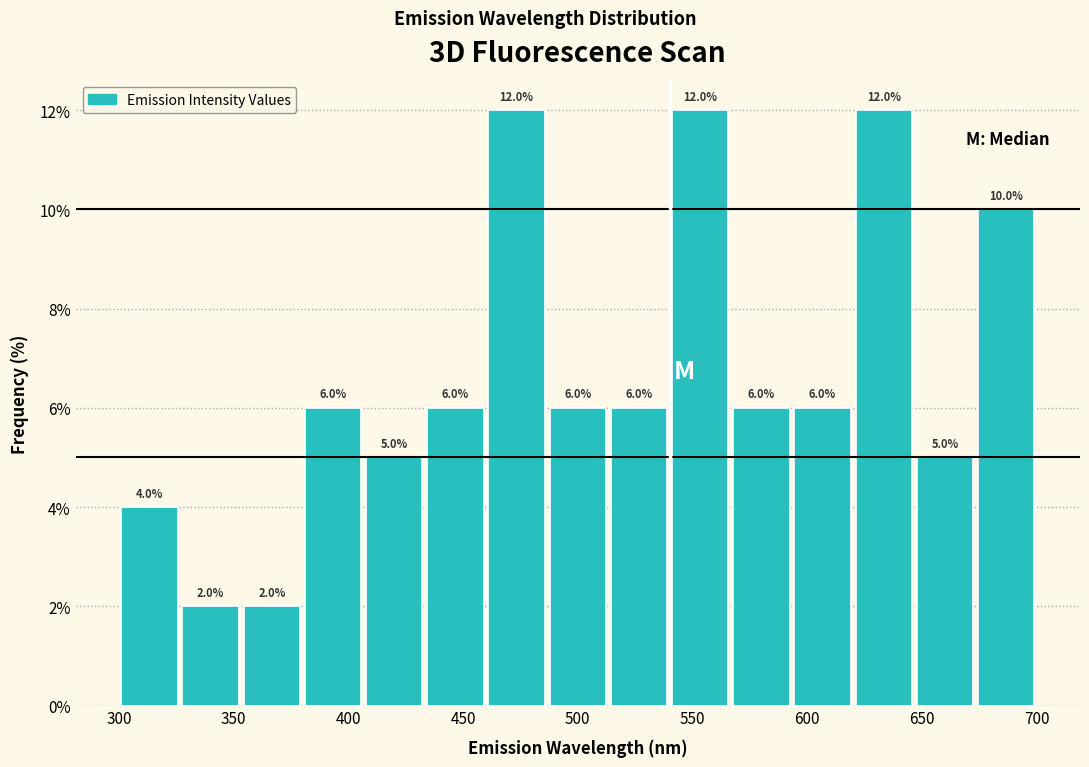

What is the height of the bar covering 325 to 355 on the x-axis? The bar edges are not printed on the chart, so give them approximately, as read against the axis.

2.0